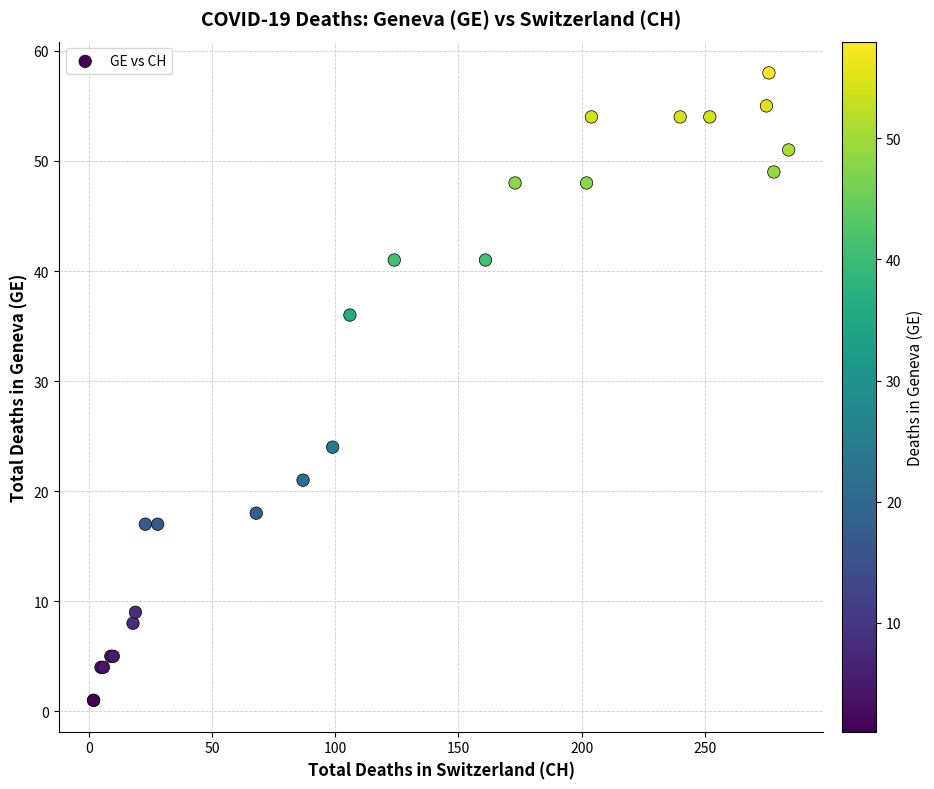

What Y value in the scatter plot is closest to 29?

24